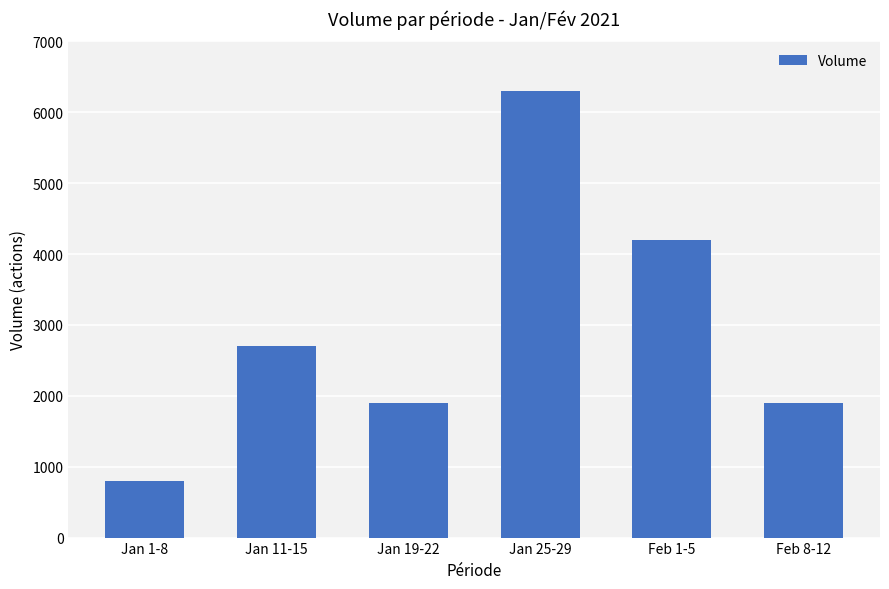

Count the number of categories in the chart.

6